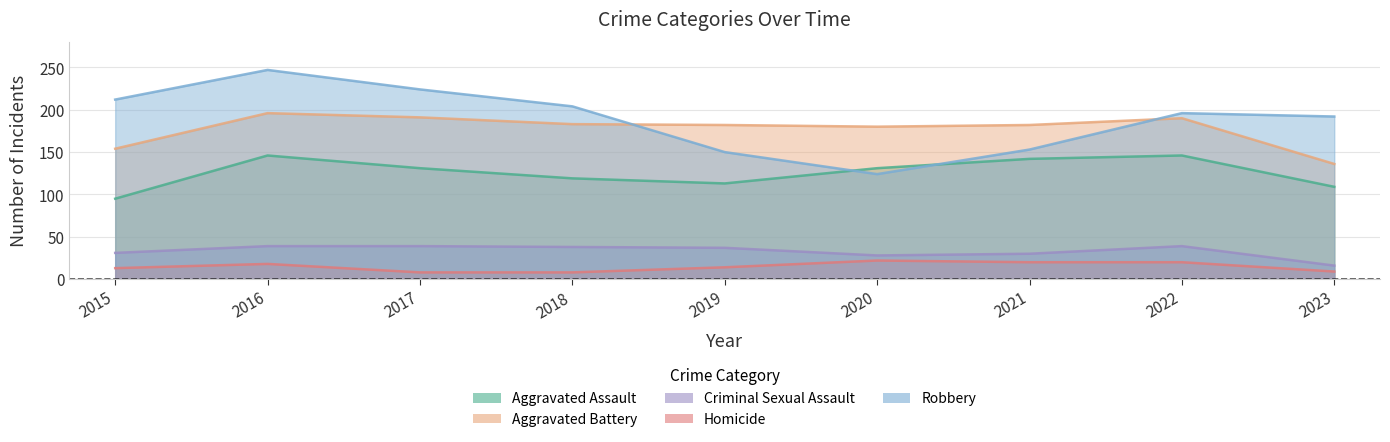

Reading left to right, what are all the values shown in this chart?

Aggravated Assault: 2015=95	2016=146	2017=131	2018=119	2019=113	2020=131	2021=142	2022=146	2023=109
Aggravated Battery: 2015=154	2016=196	2017=191	2018=183	2019=182	2020=180	2021=182	2022=190	2023=136
Criminal Sexual Assault: 2015=31	2016=39	2017=39	2018=38	2019=37	2020=28	2021=30	2022=39	2023=16
Homicide: 2015=13	2016=18	2017=8	2018=8	2019=14	2020=22	2021=20	2022=20	2023=9
Robbery: 2015=212	2016=247	2017=224	2018=204	2019=150	2020=124	2021=153	2022=196	2023=192